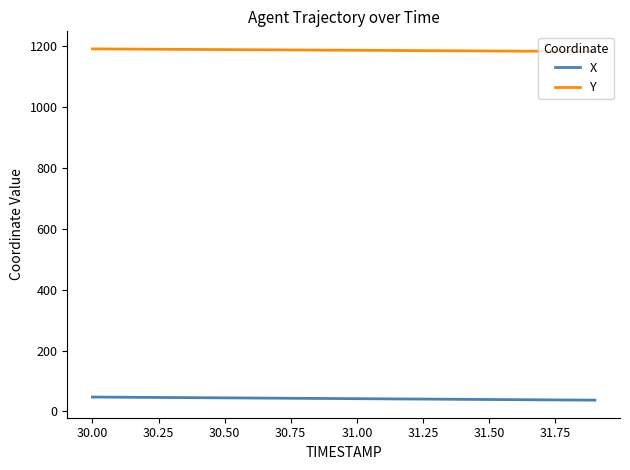

True or false: Y and X intersect in this chart.

False